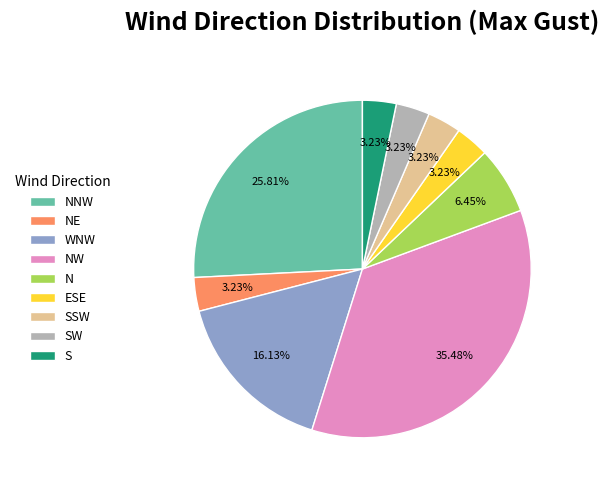

Approximately how many times larger is the value at NW compared to ESE?

11.0